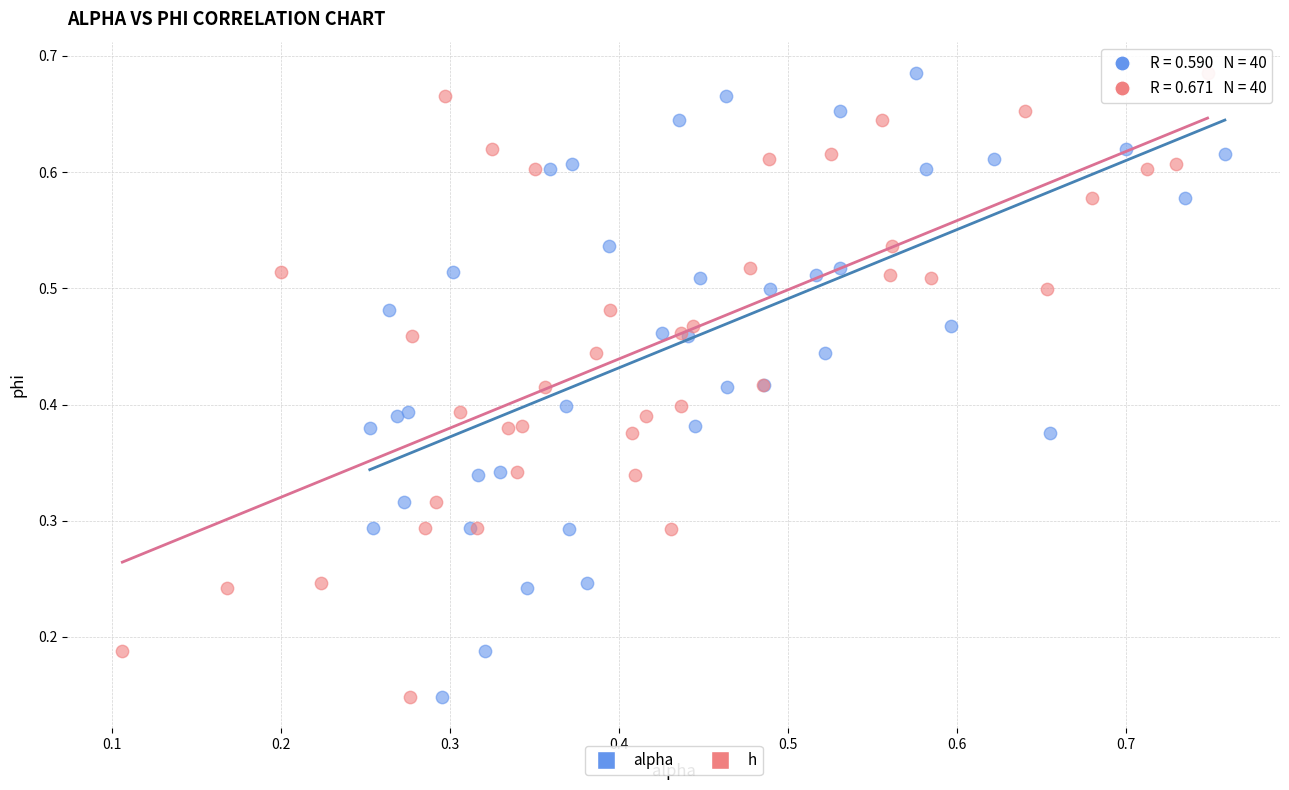

What are all the series names shown in the legend?

alpha, h